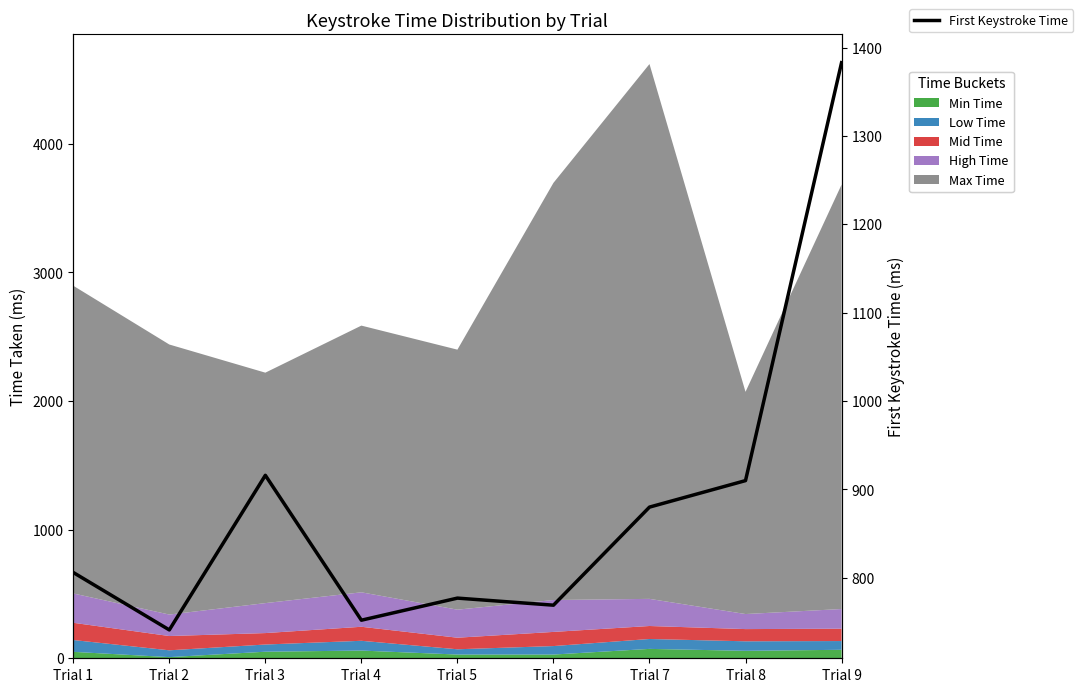

How many data points does each series have?

9